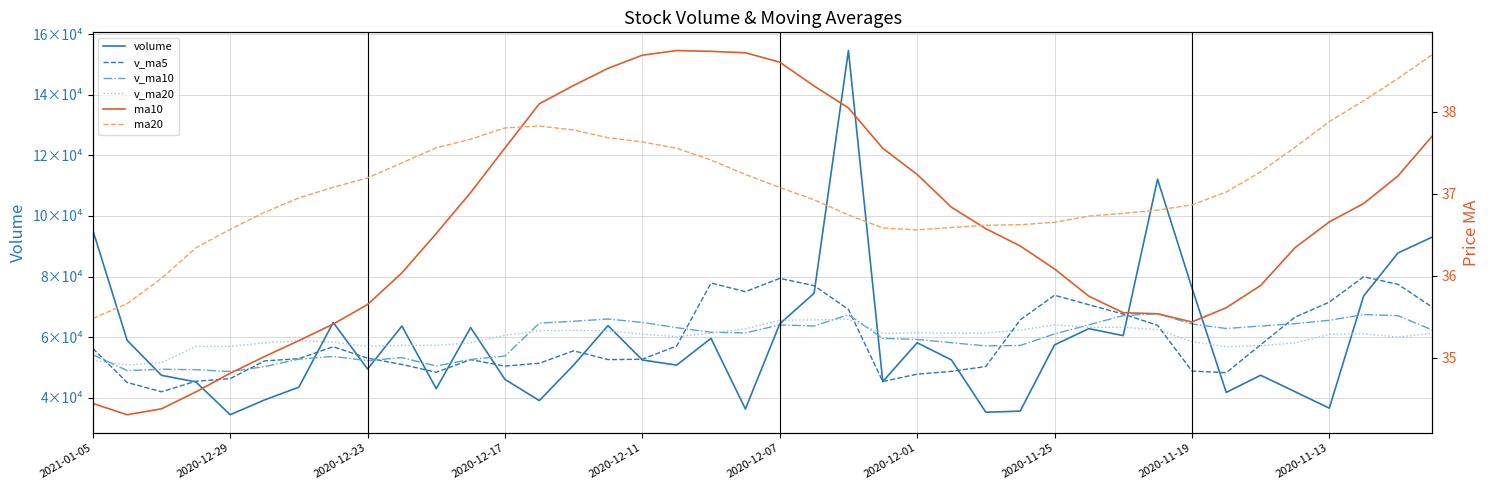

Reading left to right, what are all the values shown in this chart?

volume: 95352.4	58940.1	47383.9	45208.7	34375.2	39249.1	43472.2	64839.5	49479.3	63659.3	42984.9	63154.0	46042.4	39042.6	50773.7	63814.3	52452.8	50754.1	59592.3	36260.4	64361.5	74486.3	154635.7	45310.3	58144.1	52472.2	35198.2	35559.4	57446.2	62801.2	60492.3	112129.9	76292.6	41744.2	47407.0	41986.1	36538.4	73581.8	87798.5	93055.5
v_ma5: 56252.1	45031.4	41937.8	45428.9	46283.1	52139.9	52887.1	56823.4	53064.0	50976.7	48399.5	52565.4	50425.1	51367.5	55477.4	52574.8	52684.2	57090.9	77867.2	75010.9	79387.6	77009.7	69152.1	45336.8	47764.0	48695.4	50299.5	65685.8	73832.4	70692.0	67613.2	63911.9	48793.7	48251.5	57462.4	66592.1	71541.6	79932.5	77438.1	69860.4
v_ma10: 54196.0	48959.2	49380.6	49246.5	48629.8	50269.7	52726.2	53624.3	52215.7	53227.0	50487.1	52624.8	53758.0	64617.4	65244.1	65981.2	64847.0	63121.5	61602.1	61387.4	64041.5	63654.6	67419.0	59584.6	59228.0	58154.3	57105.7	57239.7	61042.0	64077.2	67102.6	67726.8	64363.1	62844.8	63661.4	64441.7	65552.5	67453.7	67073.7	62350.0
v_ma20: 52341.6	50792.0	51569.3	56931.9	56937.0	58125.4	58786.6	58372.9	56908.9	57307.2	57264.3	58139.7	60588.5	62101.0	62236.1	62067.8	60976.3	60180.6	61322.0	62732.3	65572.1	65690.7	65891.0	61214.7	61444.7	61298.0	61329.1	62346.7	64057.8	63213.6	63226.3	62480.4	58518.9	56795.8	57160.2	58076.2	60924.4	61096.4	60020.1	61208.0
ma10: 34.4	34.3	34.4	34.6	34.8	35.0	35.2	35.4	35.6	36.0	36.5	37.0	37.6	38.1	38.3	38.5	38.7	38.7	38.7	38.7	38.6	38.3	38.0	37.6	37.2	36.8	36.6	36.4	36.1	35.8	35.5	35.5	35.4	35.6	35.9	36.3	36.7	36.9	37.2	37.7
ma20: 35.5	35.7	36.0	36.3	36.6	36.8	37.0	37.1	37.2	37.4	37.6	37.7	37.8	37.8	37.8	37.7	37.6	37.6	37.4	37.2	37.1	36.9	36.7	36.6	36.6	36.6	36.6	36.6	36.7	36.7	36.8	36.8	36.9	37.0	37.3	37.6	37.9	38.1	38.4	38.7